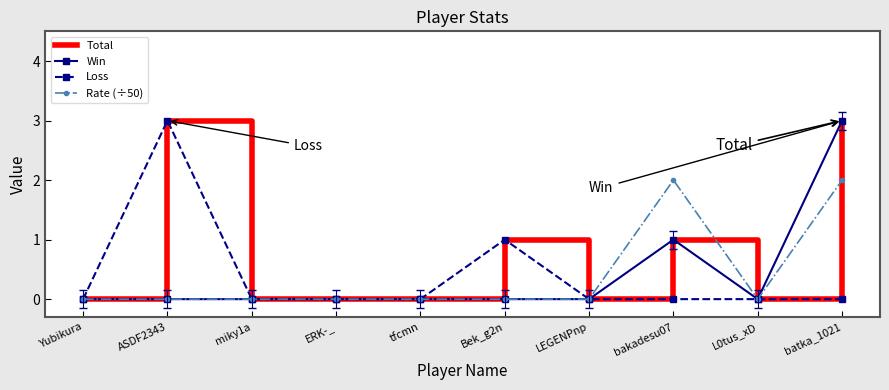

Is it true that Rate (÷50) equals 3 at batka_1021?

False